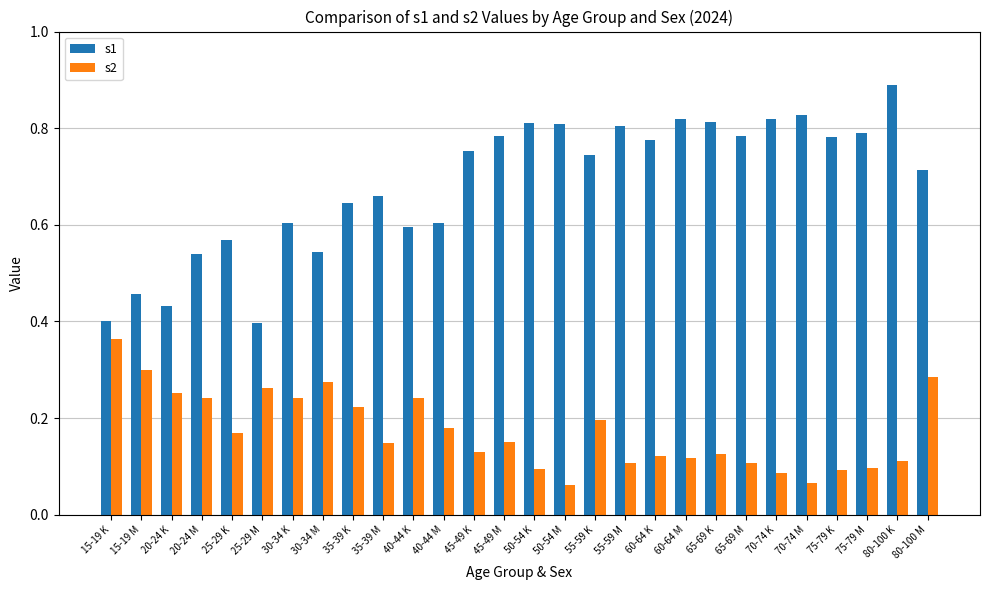

What position from the left is 35-39 M?

10